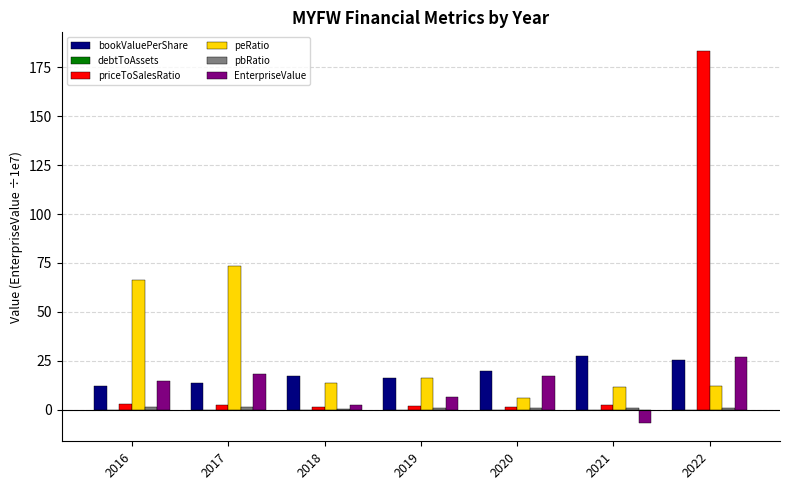

At which category is the sum across all series the highest?

2022